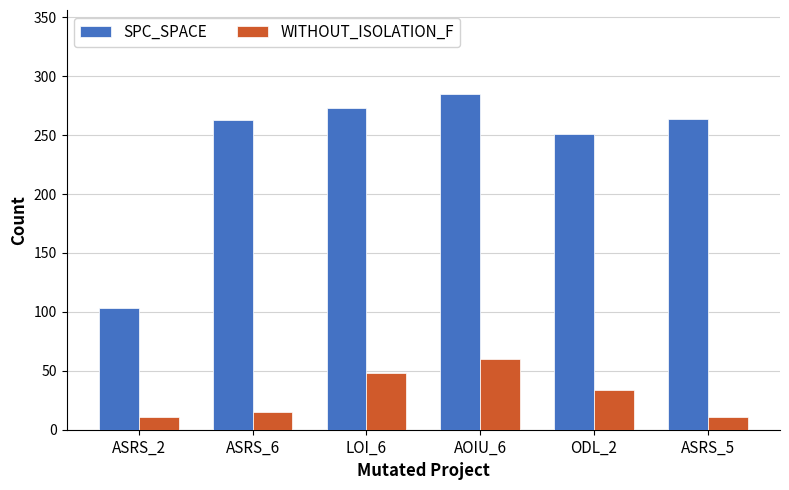

What is the sum of all SPC_SPACE values?

1439